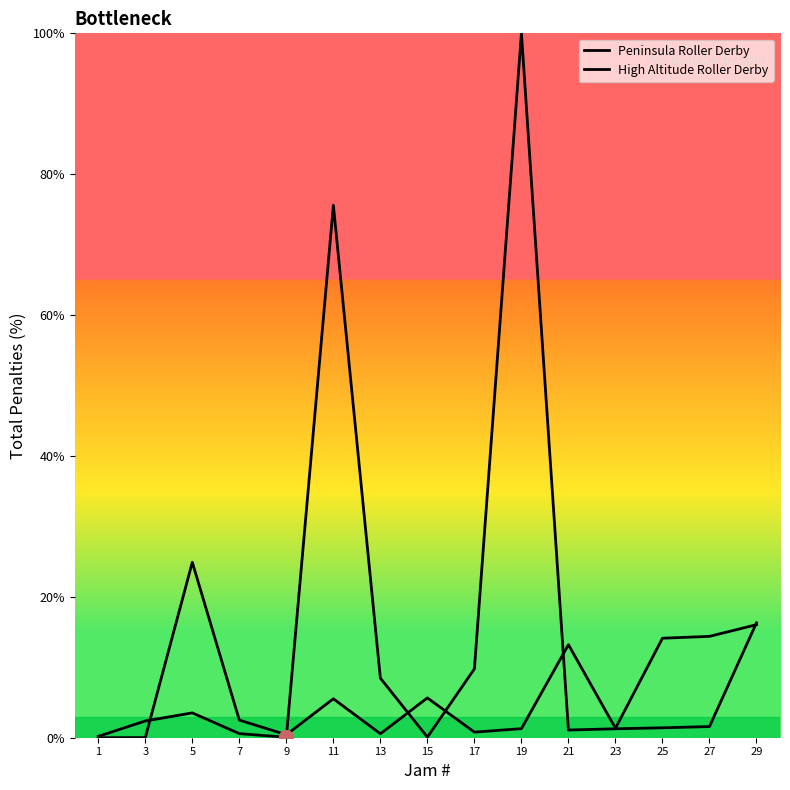

At which category does High Altitude Roller Derby reach its first local valley?

9